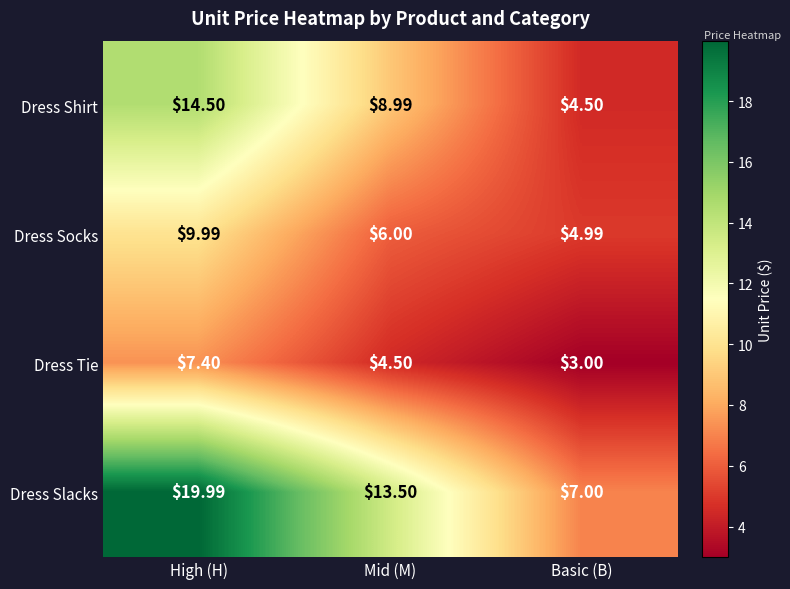

Which series has the largest total across all categories?

Dress Slacks